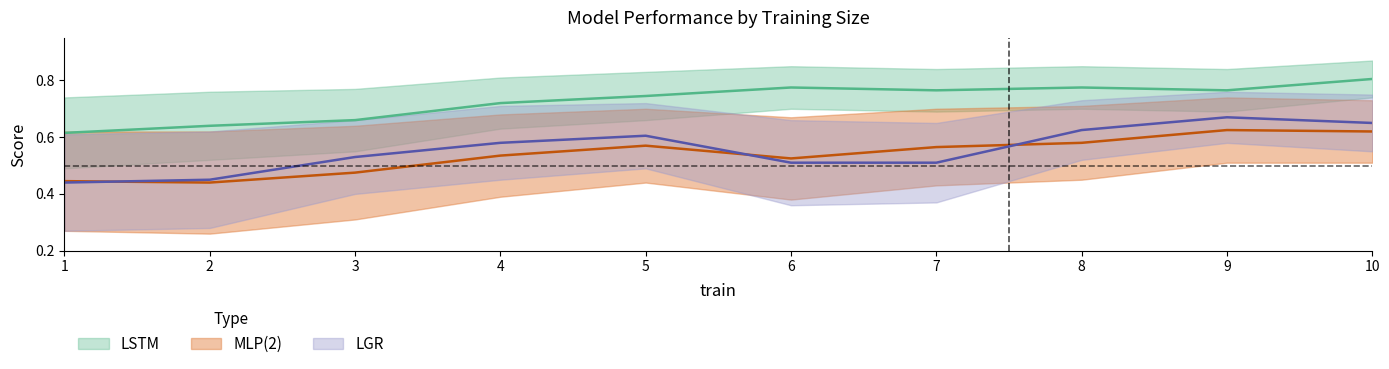

In LSTM (TPR), how many points are higher than both neighbors (excluding endpoints)?

2